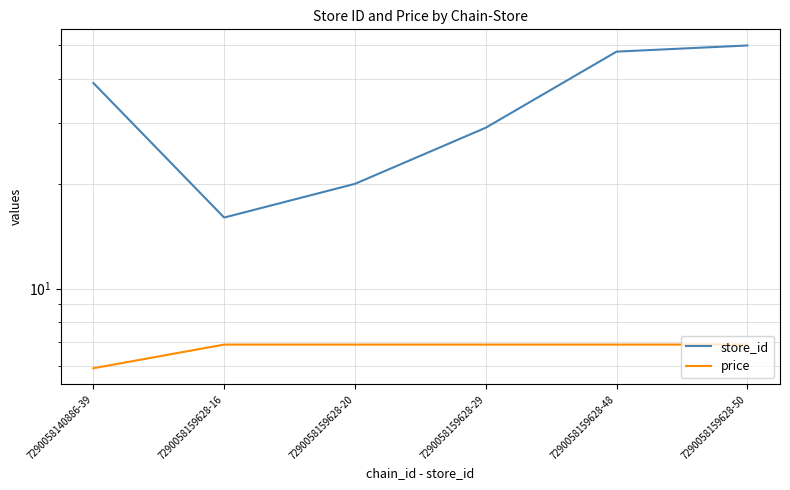

In store_id, how many points are lower than both neighbors (excluding endpoints)?

1